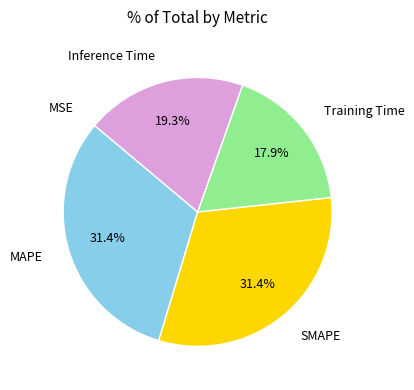

Does any single category account for the majority?

No